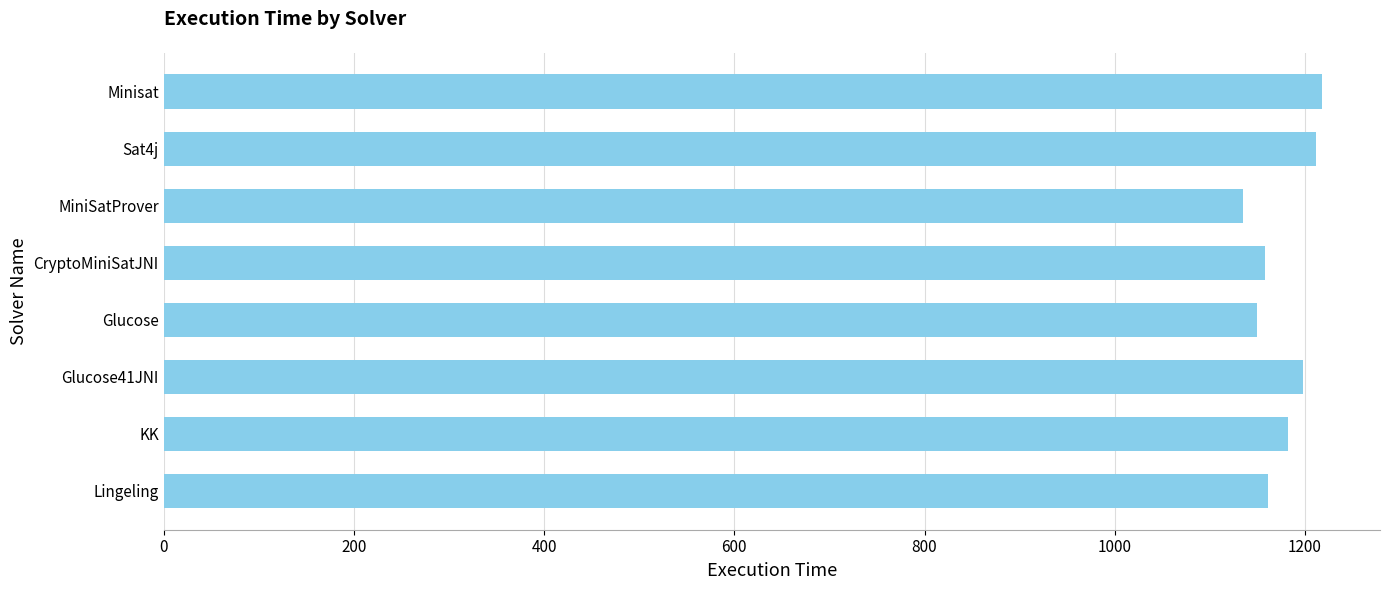

How many values are below 1182?

4